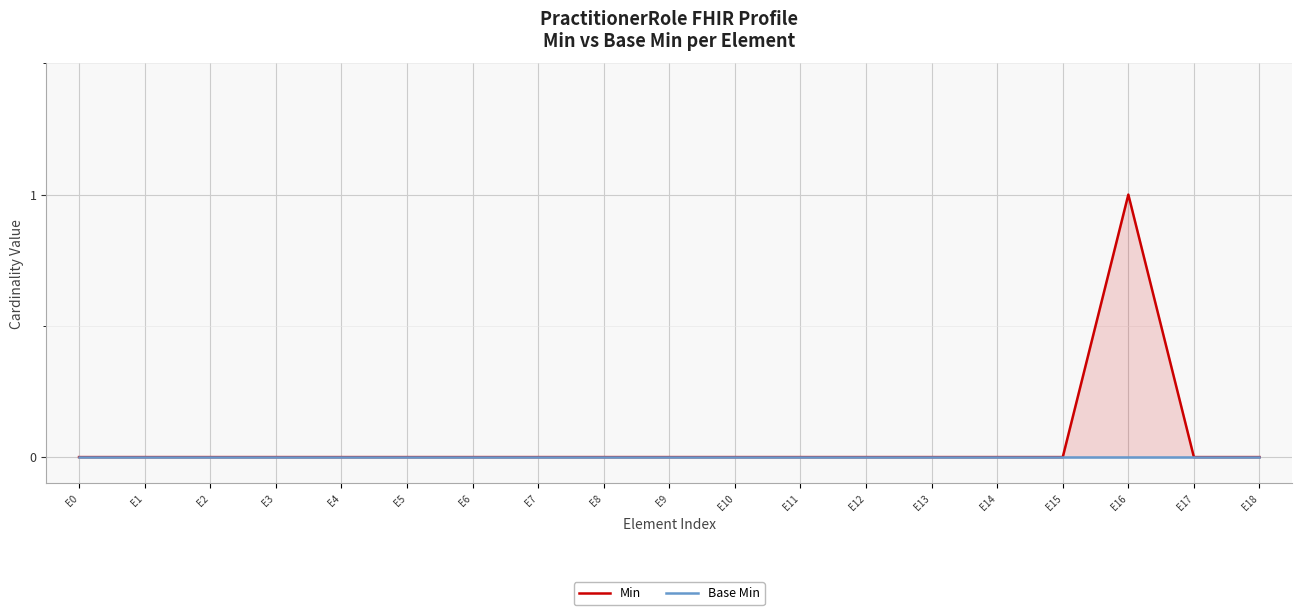

The value of Min at E1 is 0. True or false?

True